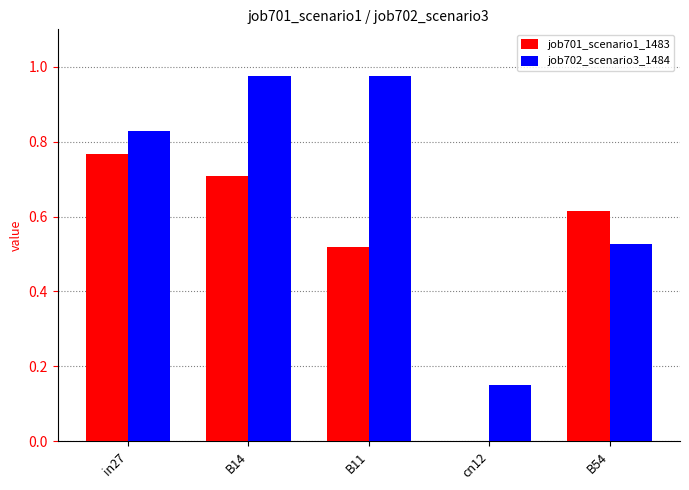

Count the number of data series in this chart.

2